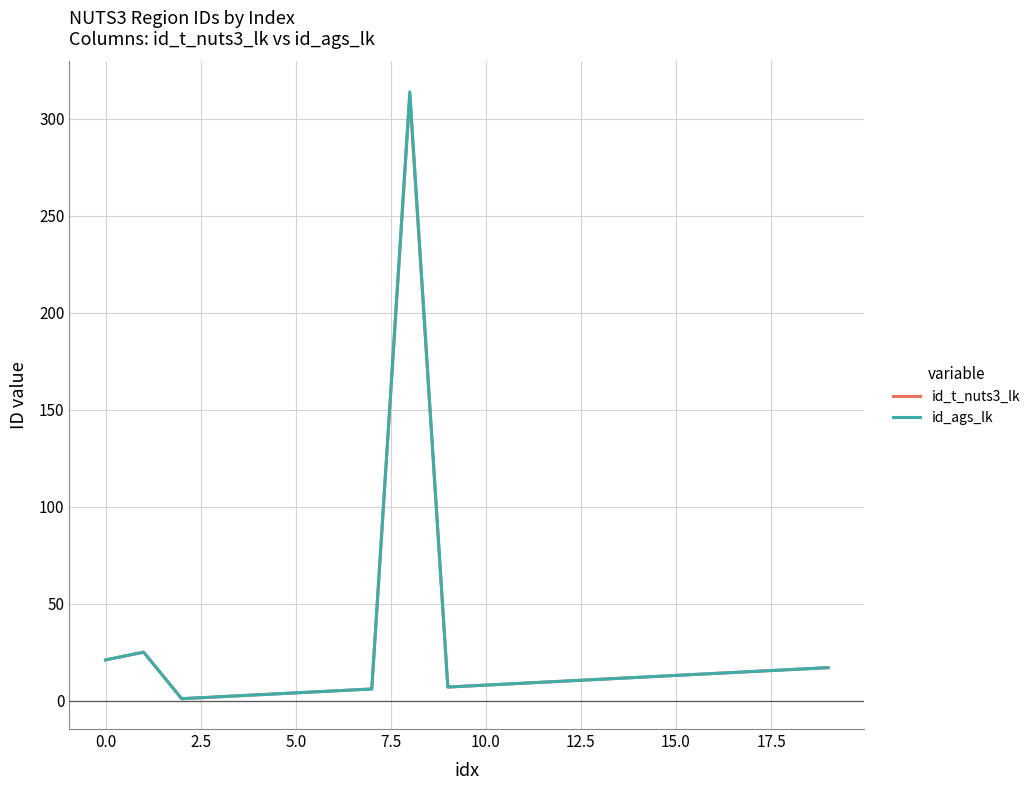

How many lines are shown in the chart?

2